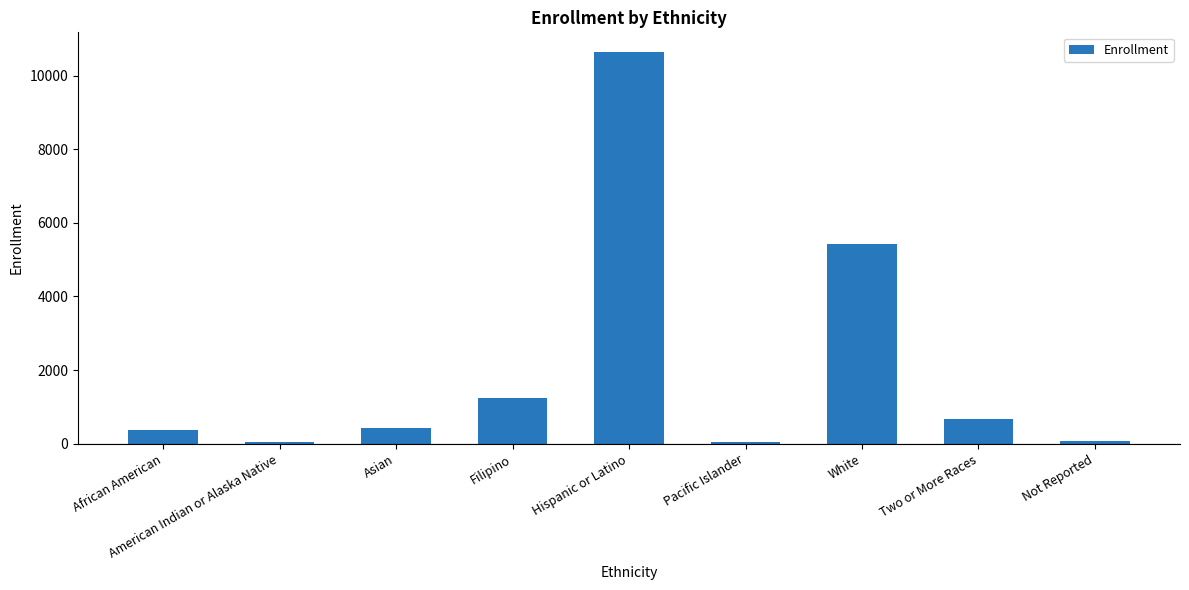

What is the change in value from Filipino to Not Reported?

-1168